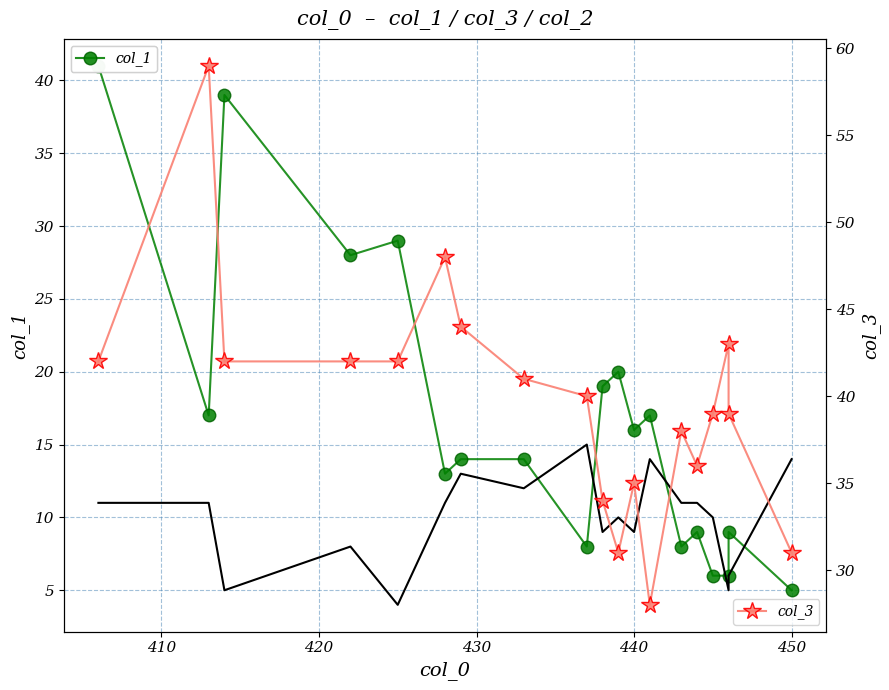

List the series in order of their peak value, lowest first.

col_2, col_1, col_3